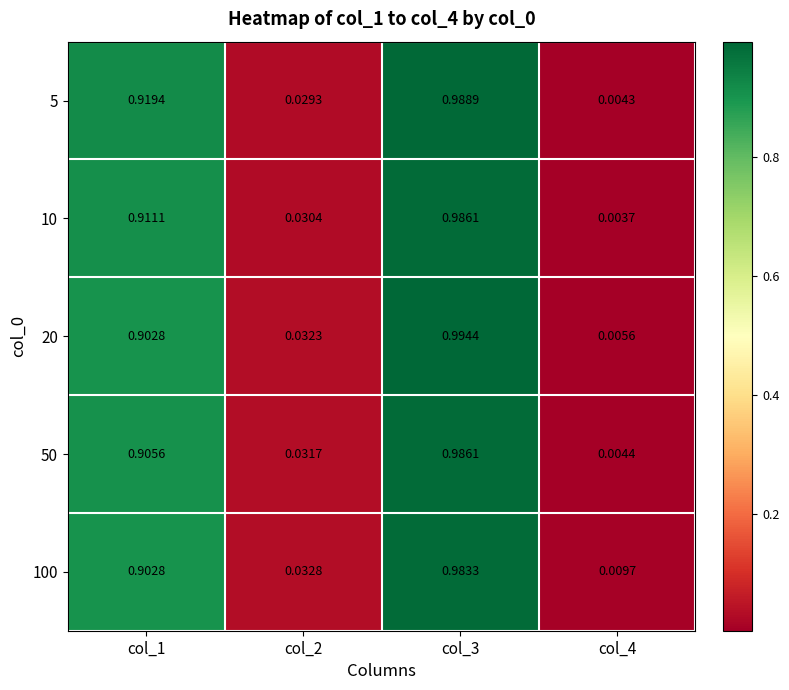

Is the value of 5 at col_3 greater than the value of 100 at col_1?

Yes